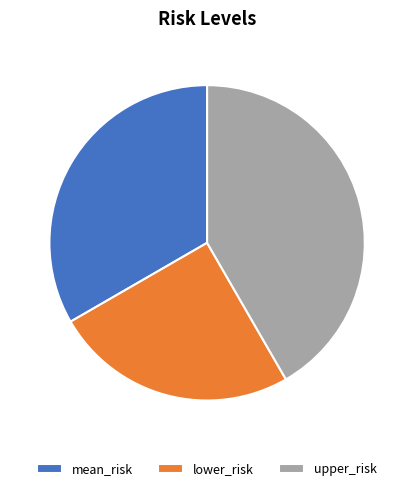

Is it true that mean_risk is 33% of the pie?

True